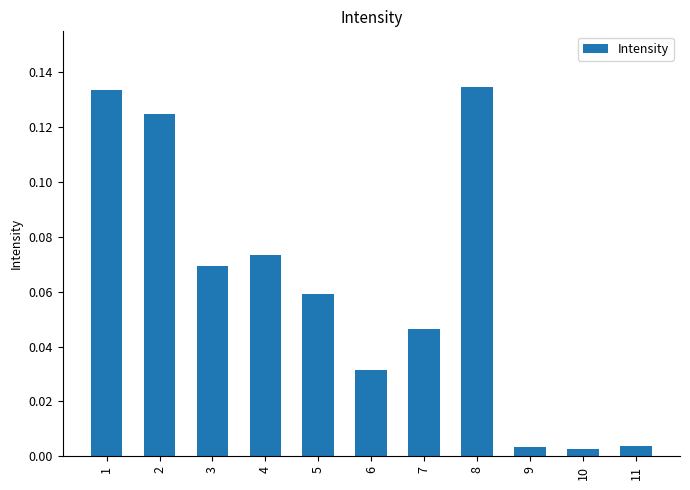

What is the sum of all values?

0.7